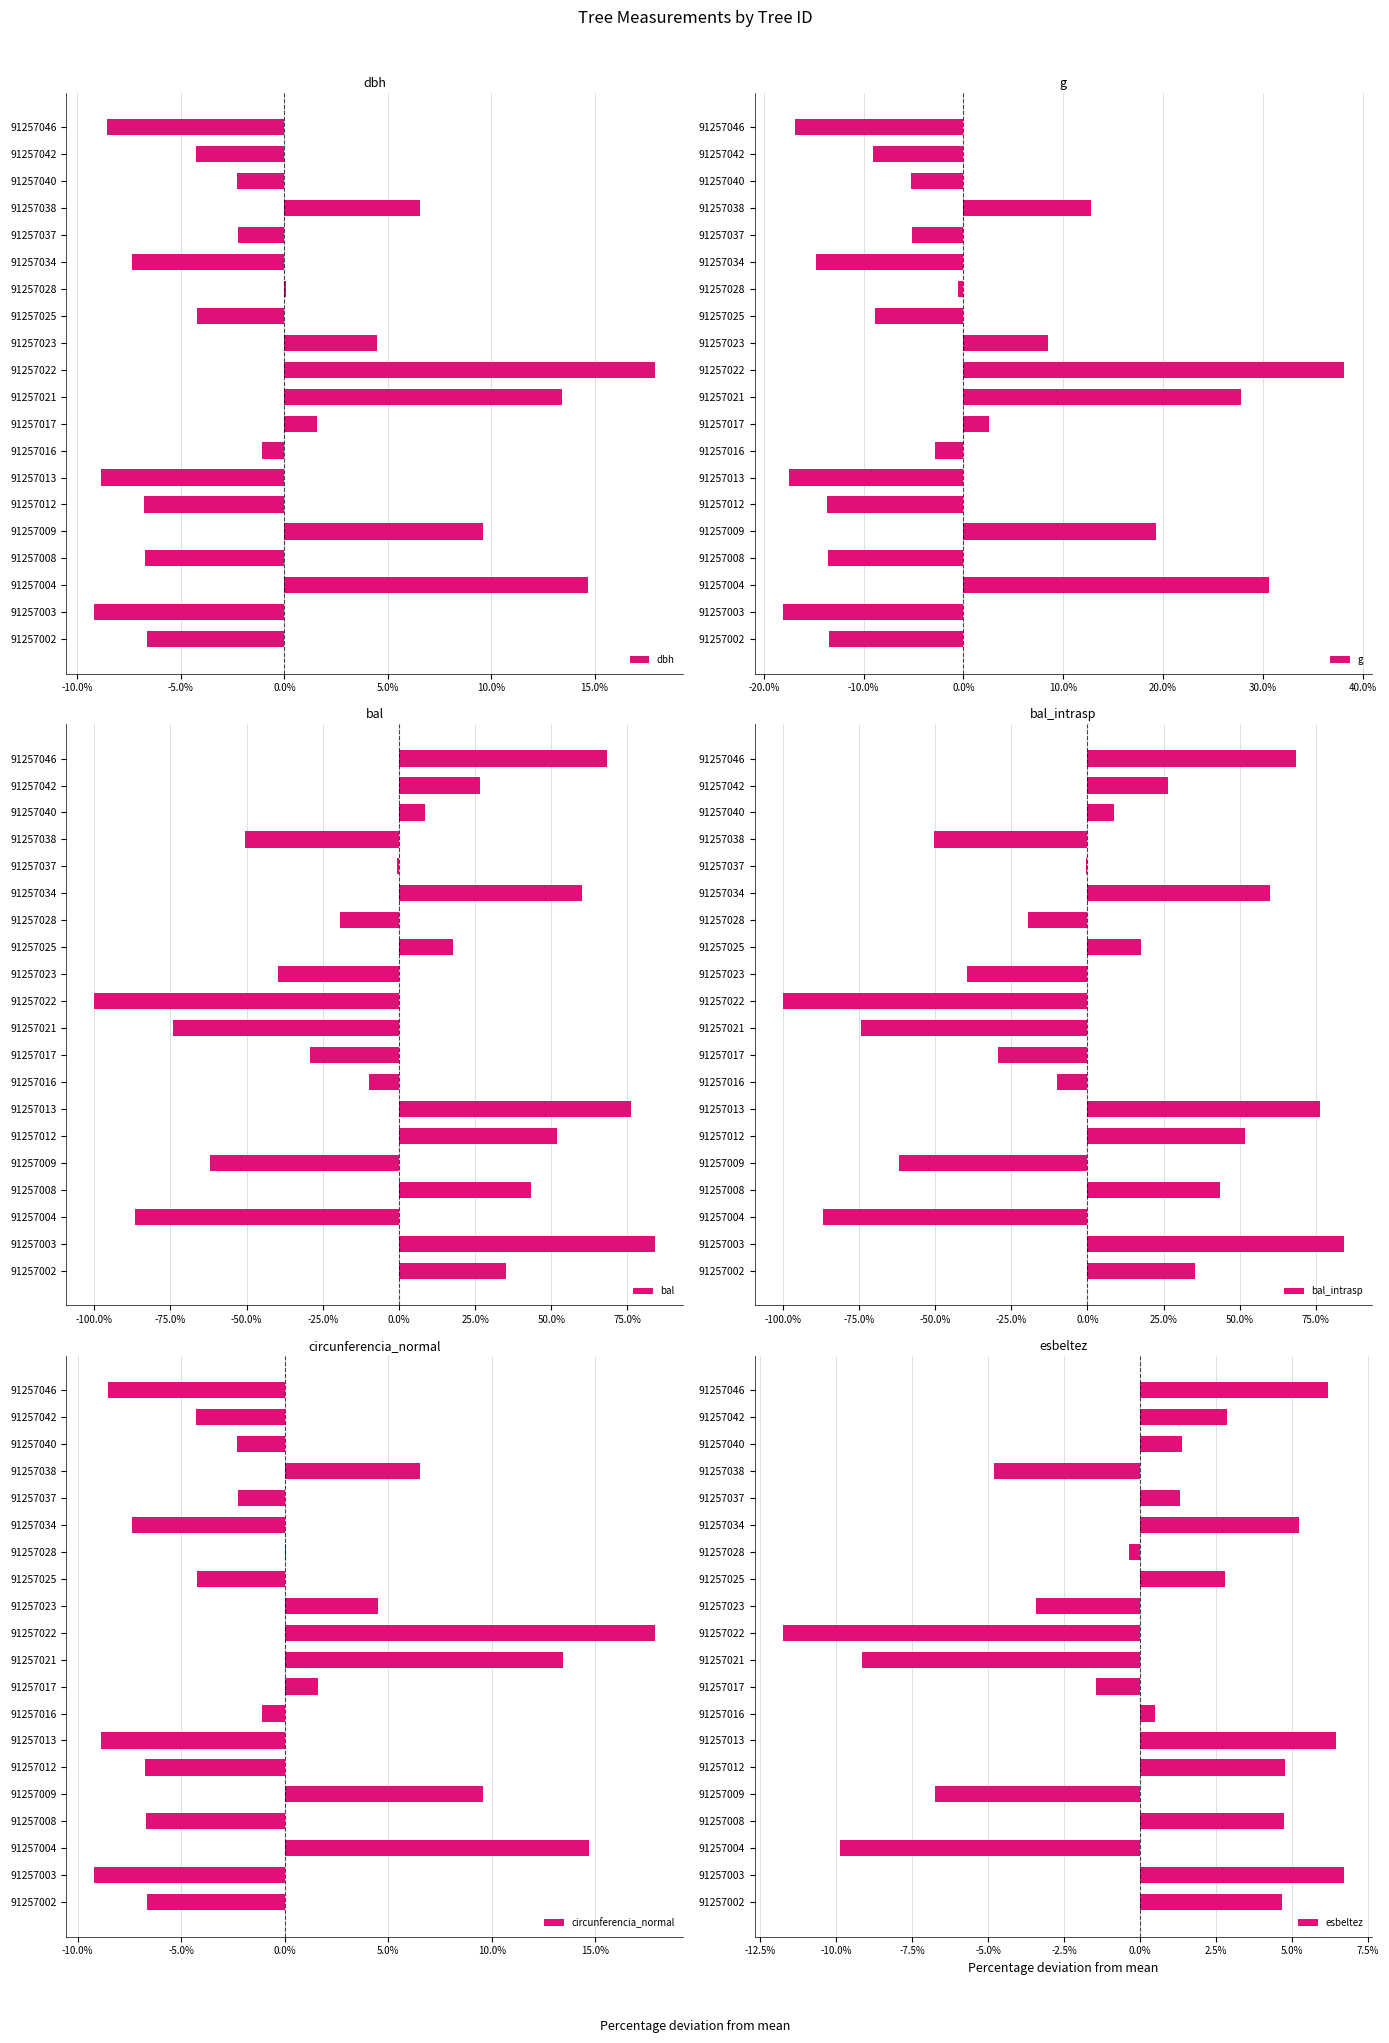

How many data points in bal are above 8?

10